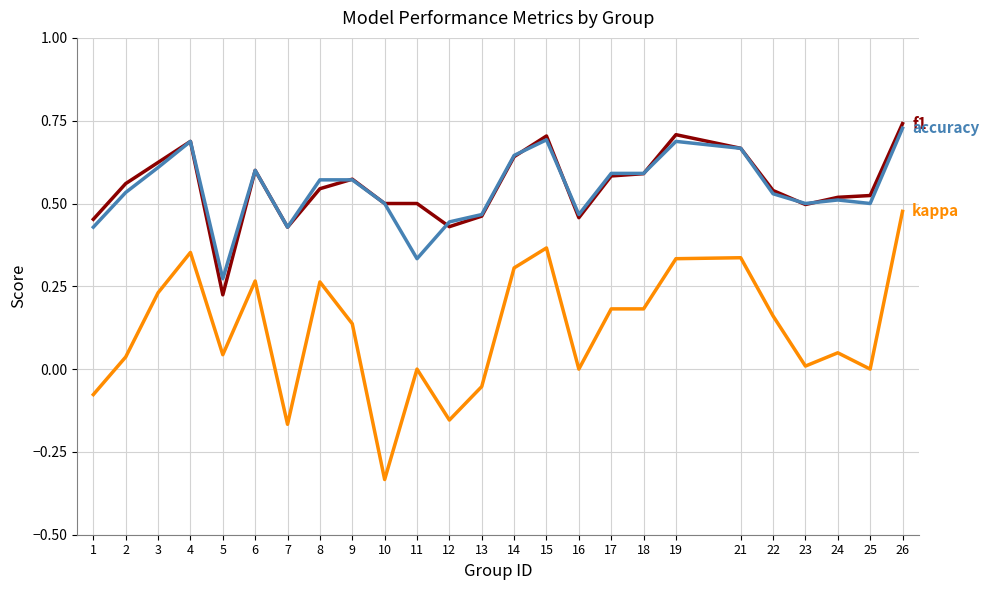

At which category is the sum across all series the highest?

26